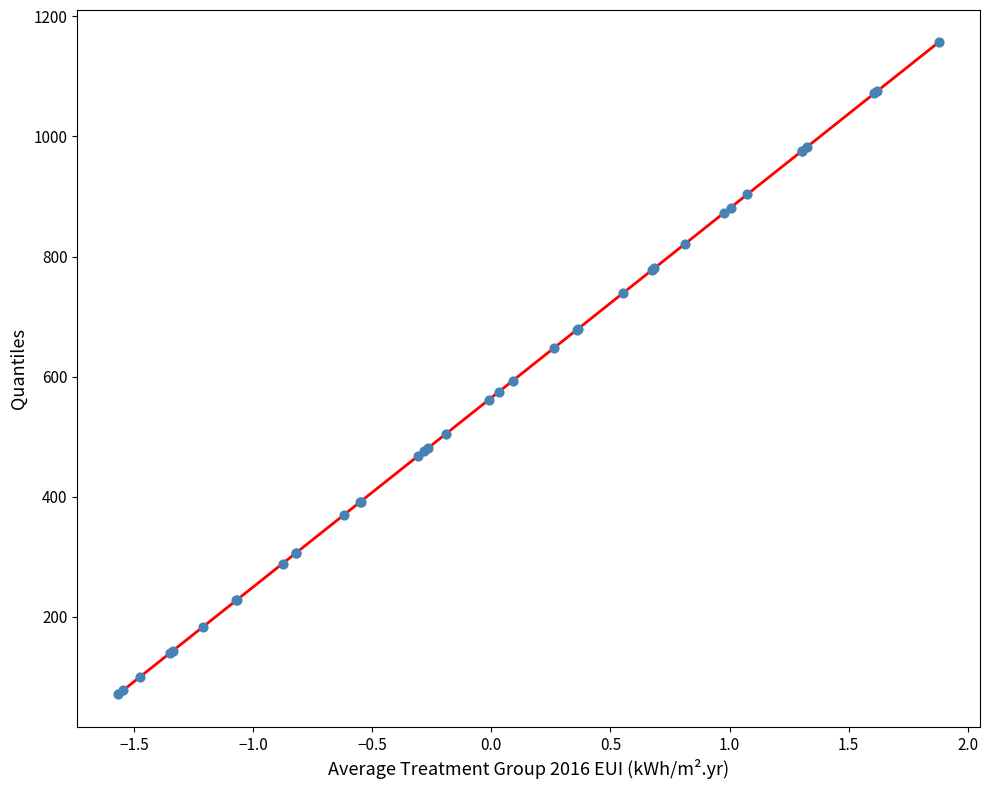

What Y value in the scatter plot is closest to 613?

593.2